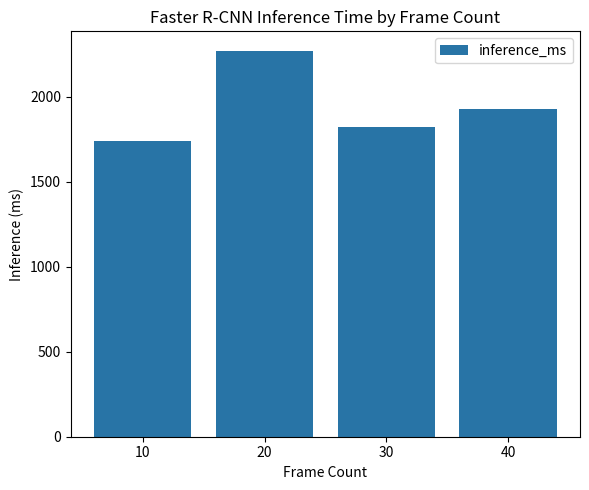

True or false: the data shows 1928.5 at 40.

True